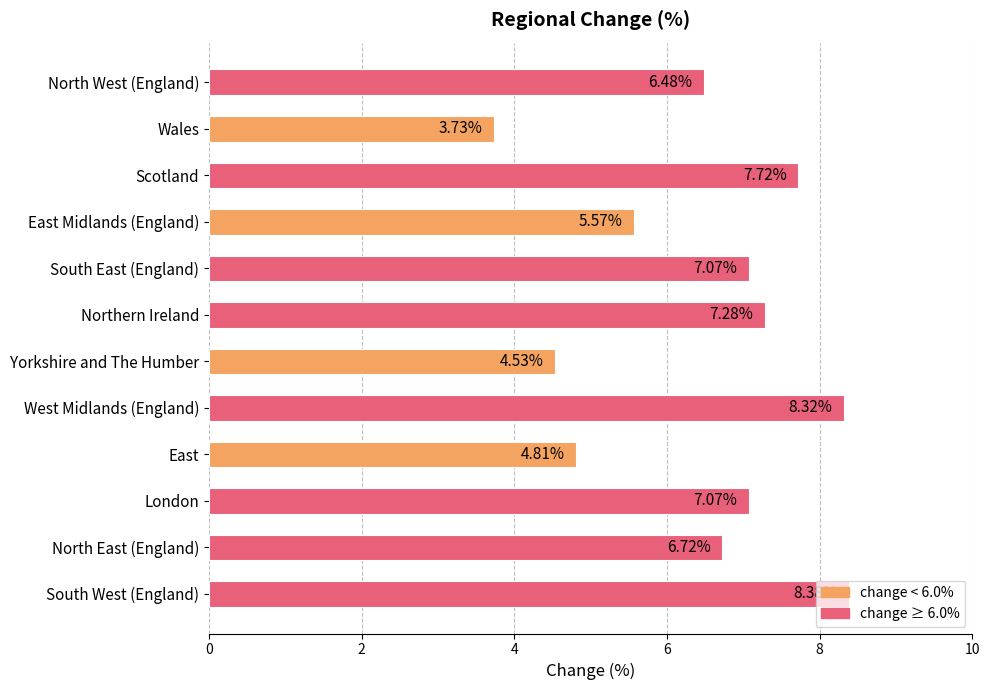

Between East Midlands (England) and Wales, which is larger?

East Midlands (England)